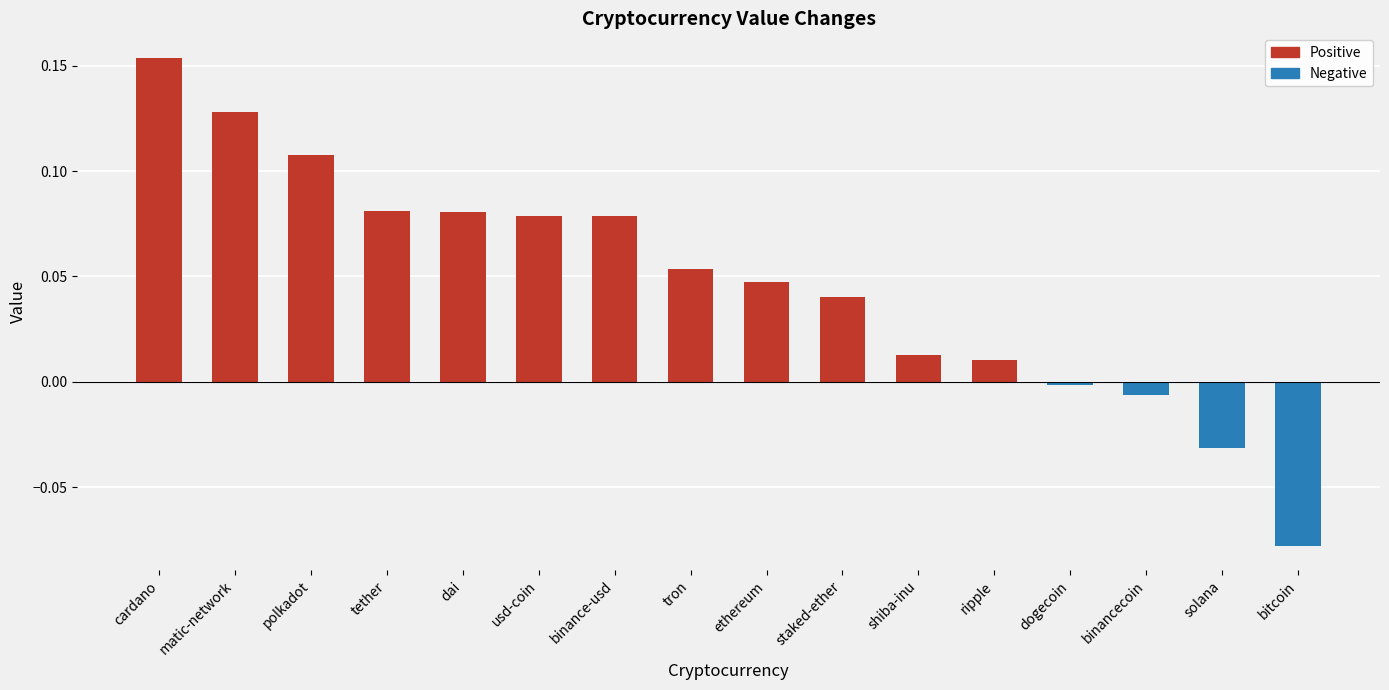

At which category does the chart reach its minimum across all series?

bitcoin